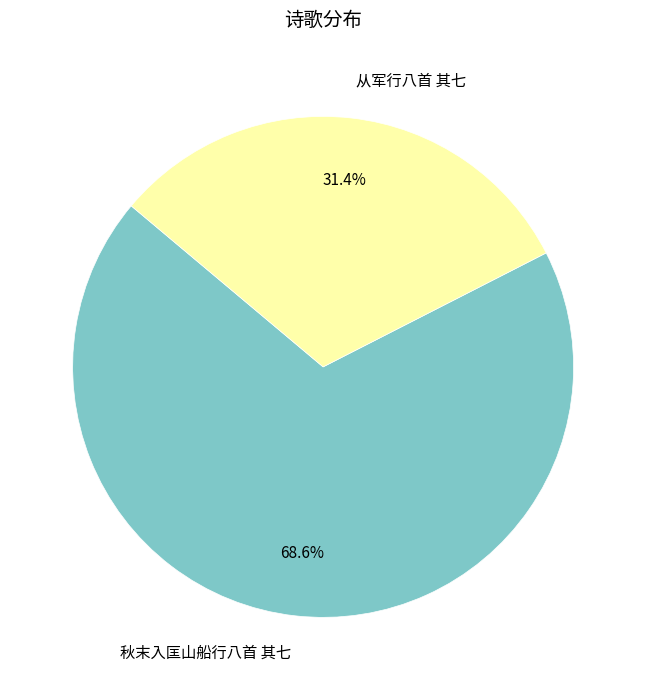

Count the number of slices in the pie.

2